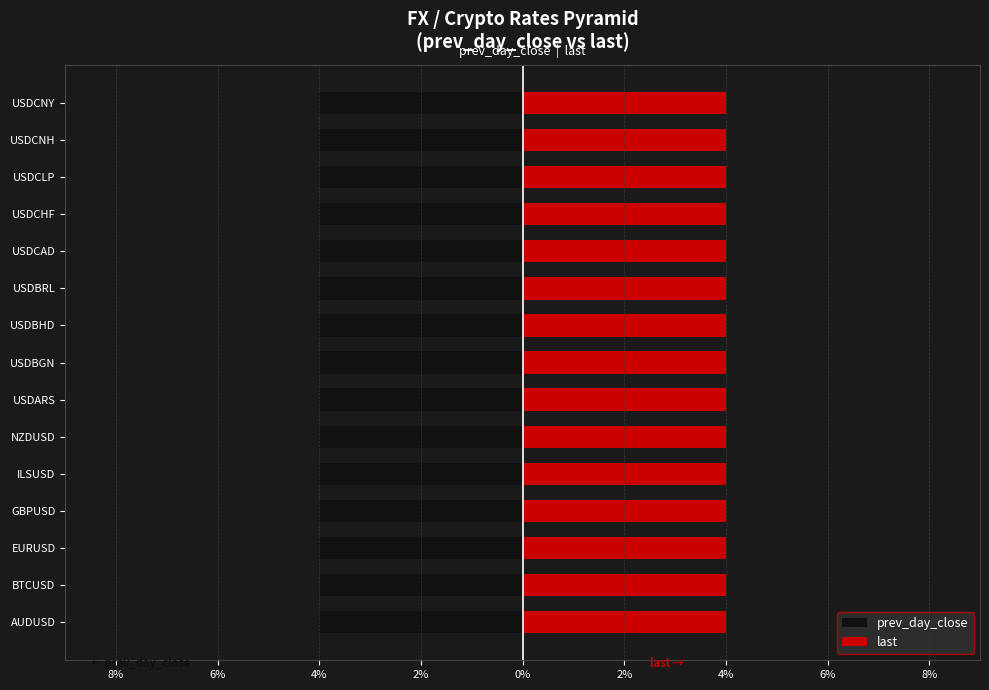

Reading left to right, transcribe all the data shown in this chart.

prev_day_close: -4.0	-4.0	-4.0	-4.0	-4.0	-4.0	-4.0	-4.0	-4.0	-4.0	-4.0	-4.0	-4.0	-4.0	-4.0
last: 4.0	4.0	4.0	4.0	4.0	4.0	4.0	4.0	4.0	4.0	4.0	4.0	4.0	4.0	4.0